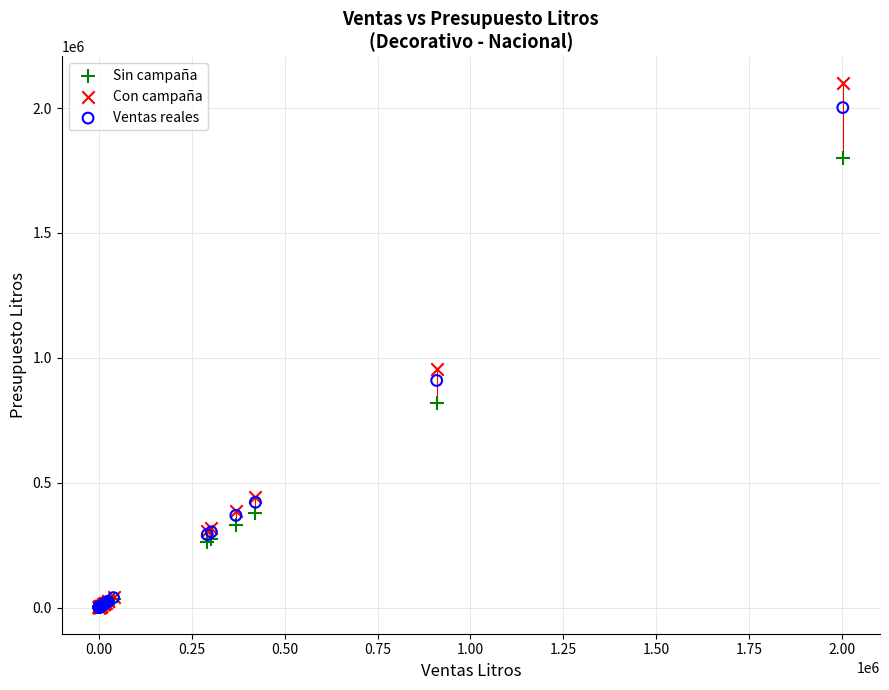

In the Con campaña series, what Y value is closest to 1051004?

954598.5